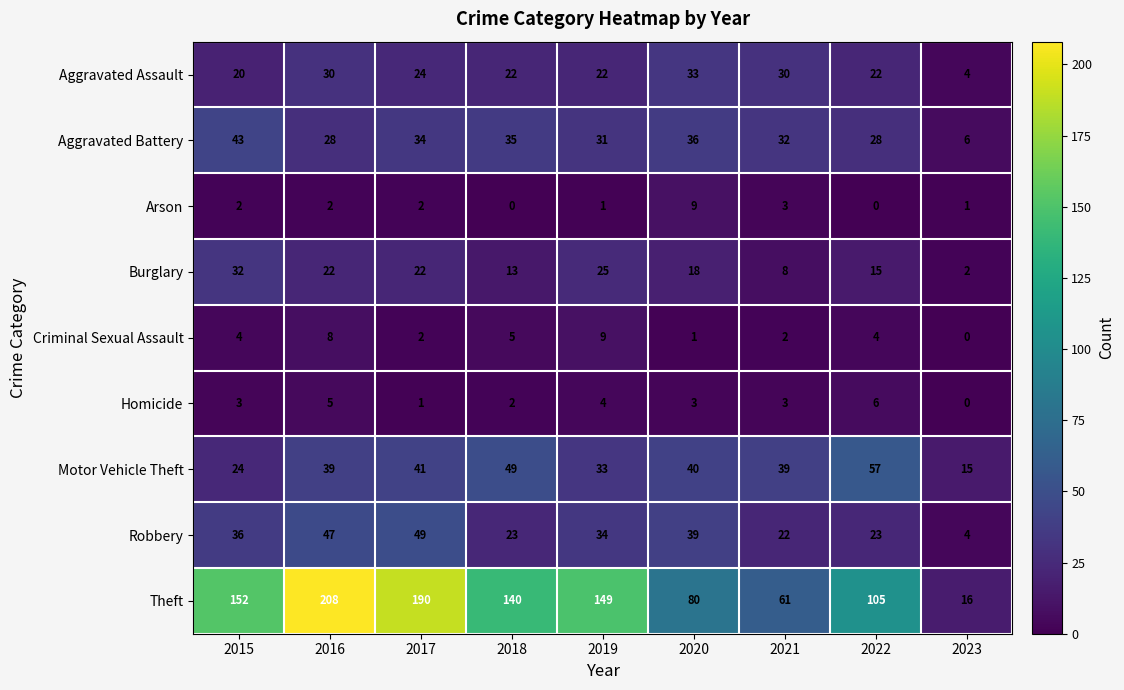

What is the total value across all series at 2023?

48